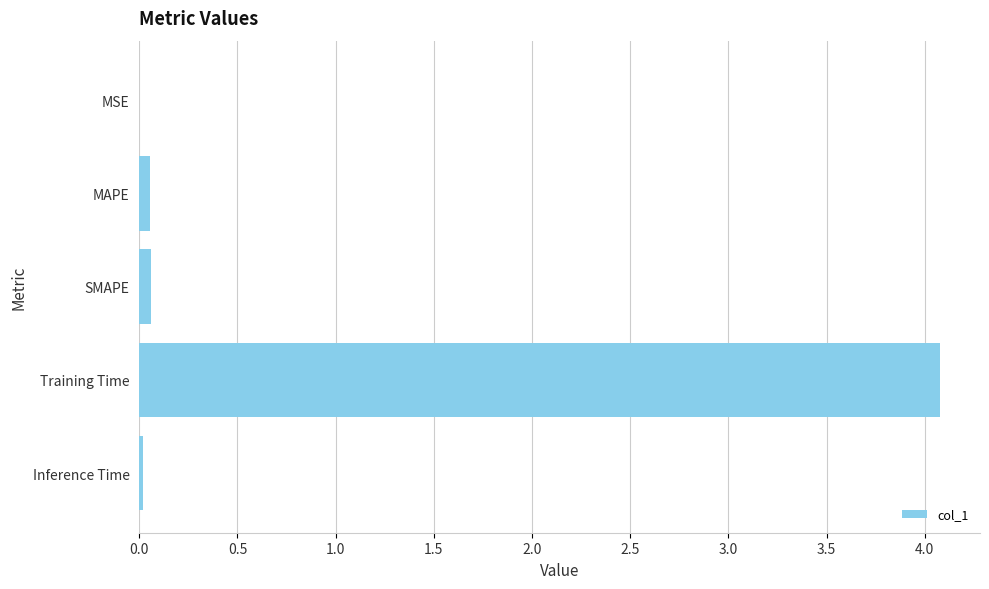

Does the chart contain stacked bars?

No